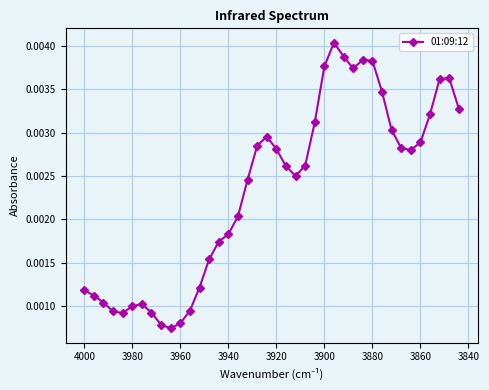

How many points are lower than both their immediate neighbors (excluding endpoints)?

5